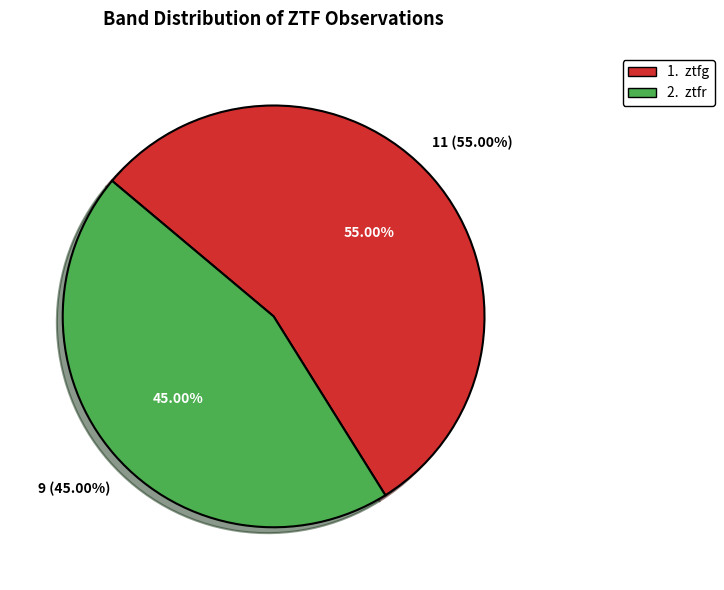

Which slice is the smallest?

ztfr